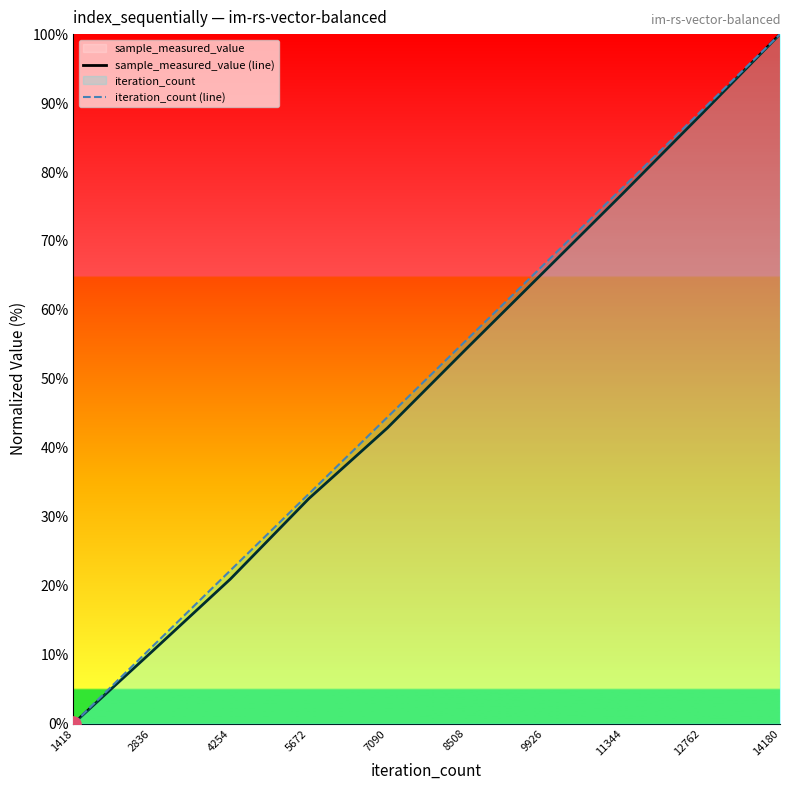

What is the total value across all series at 5672?

66.0